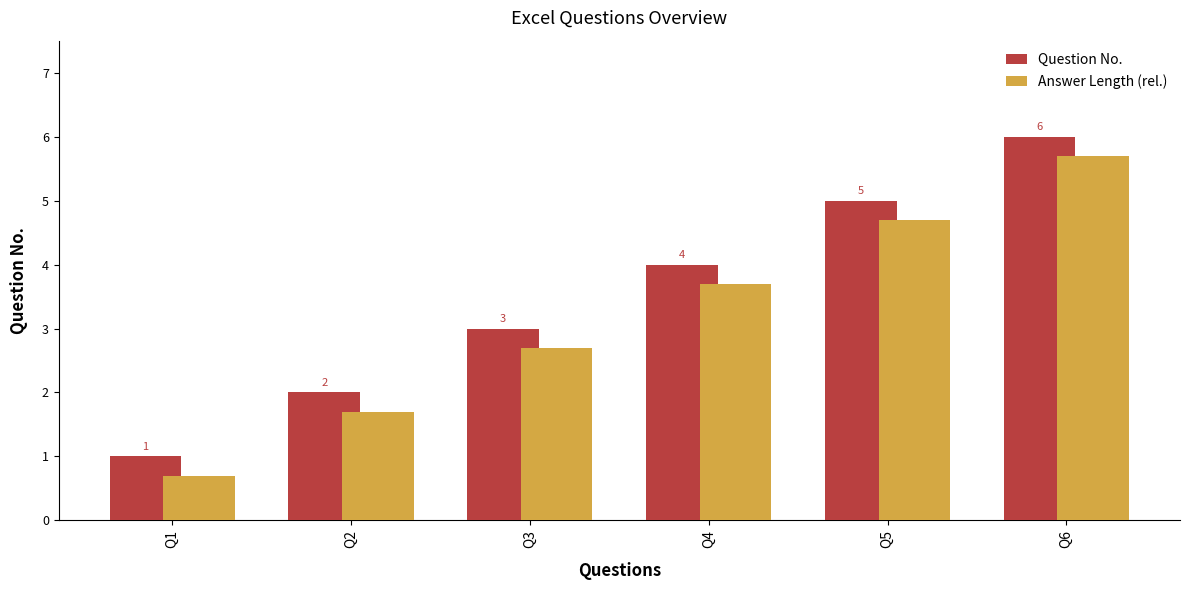

Rank the categories by Answer Length (rel.) value from lowest to highest.

Q1, Q2, Q3, Q4, Q5, Q6